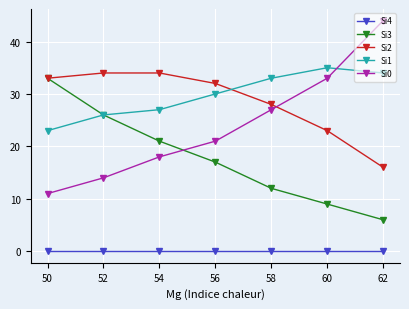

List the series in order of their peak value, highest first.

Si0, Si1, Si2, Si3, Si4